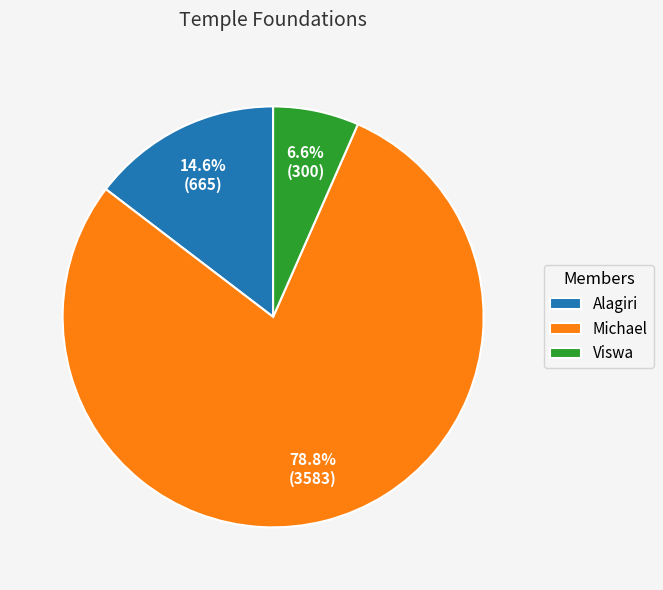

Which has a higher value, Viswa or Michael?

Michael